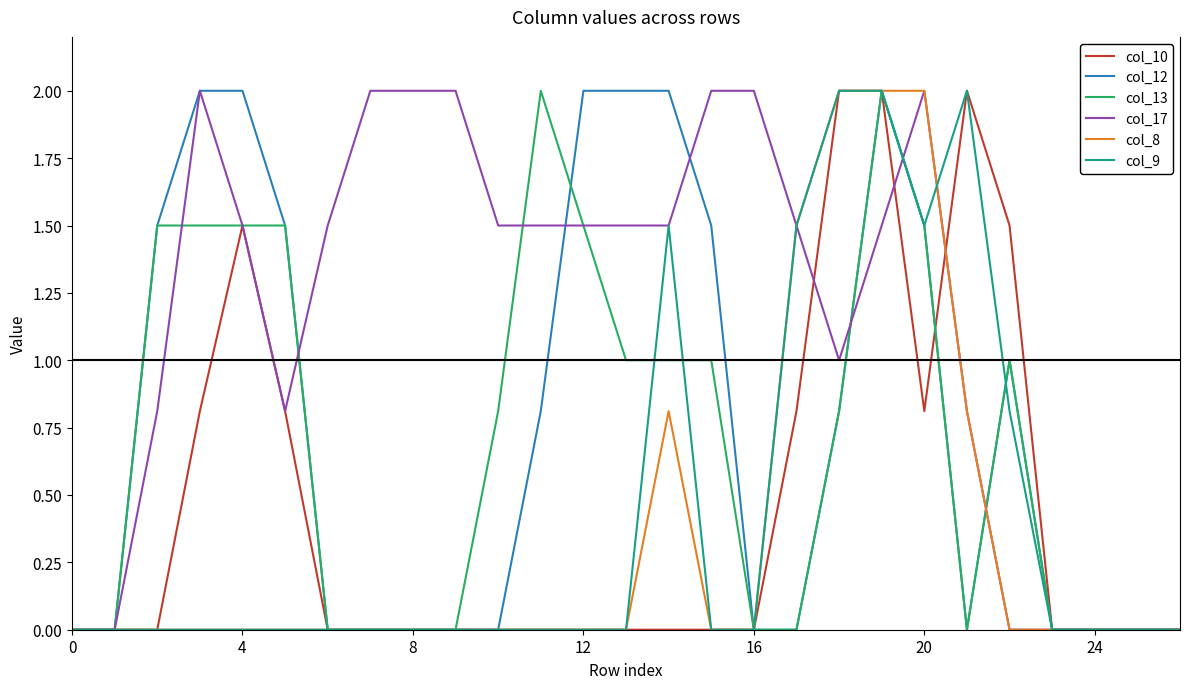

What is the maximum value shown in the chart?

2.0